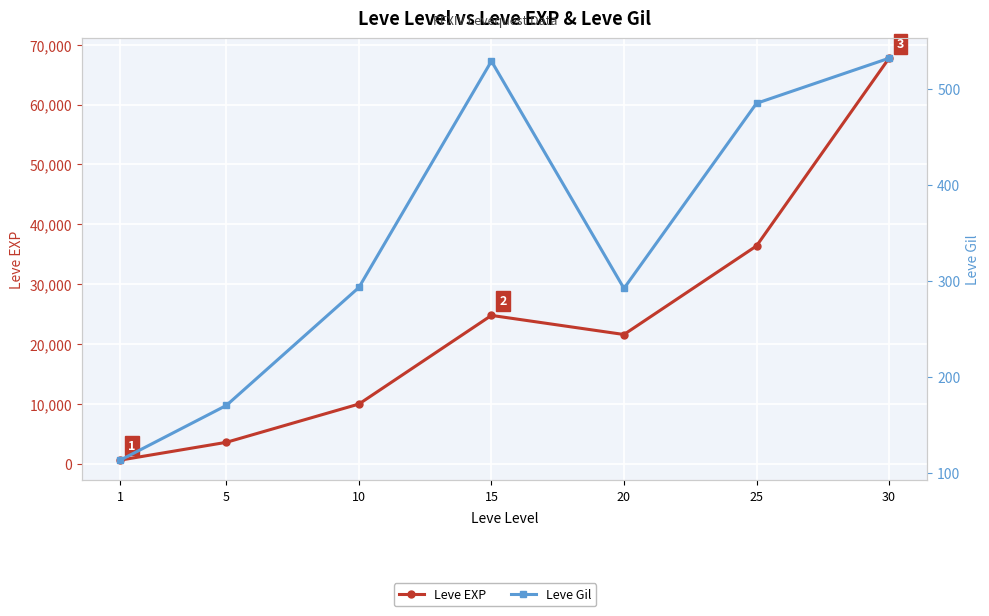

Which category has the highest value in the Leve Gil series?

30